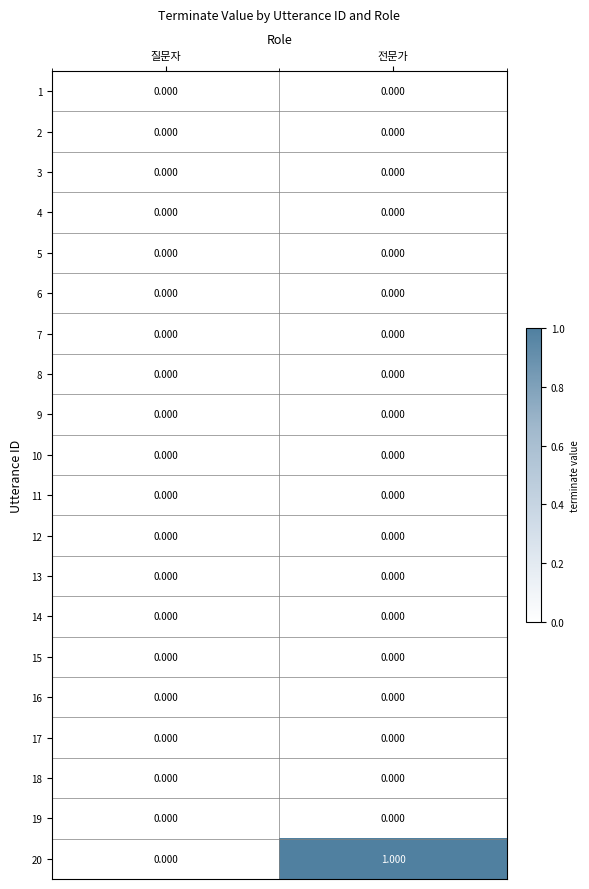

How many series are shown in this chart?

20